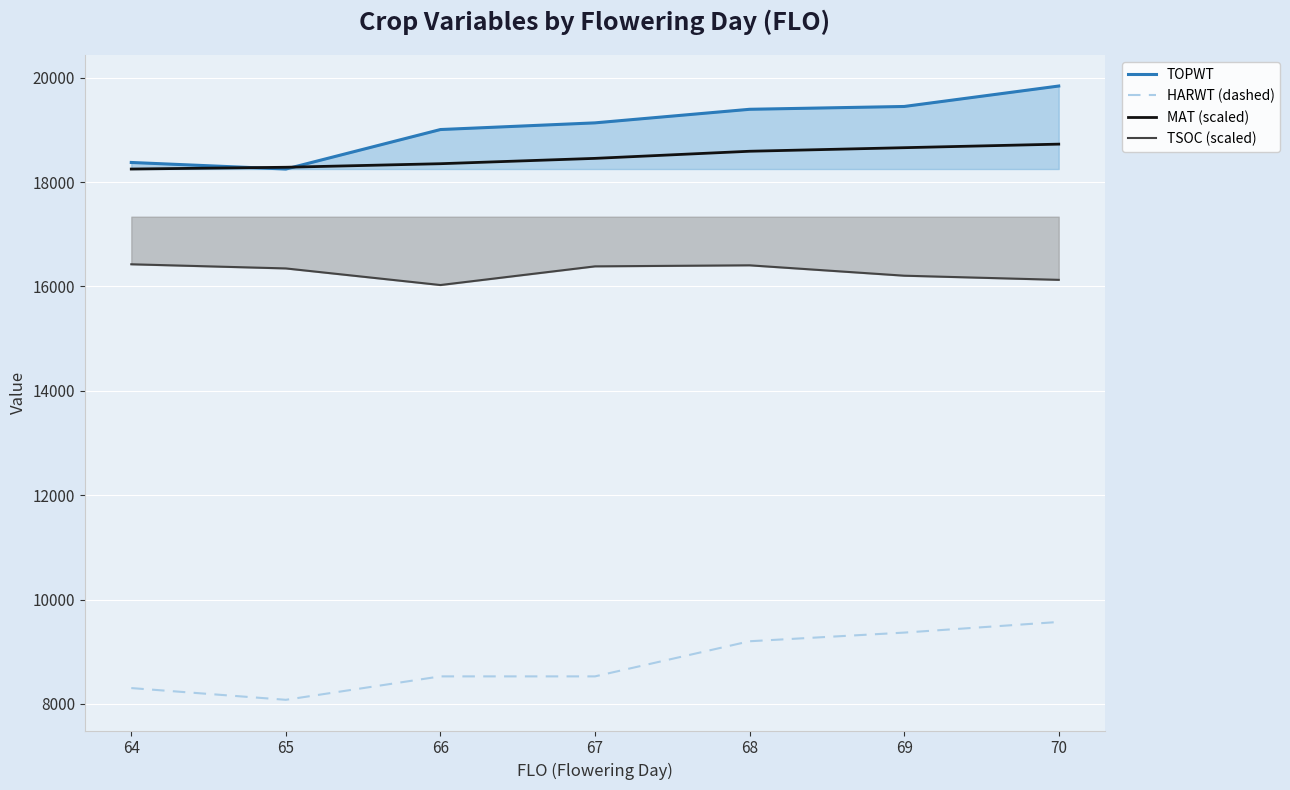

The value of TSOC (scaled) at 67 is 7415.4. True or false?

False